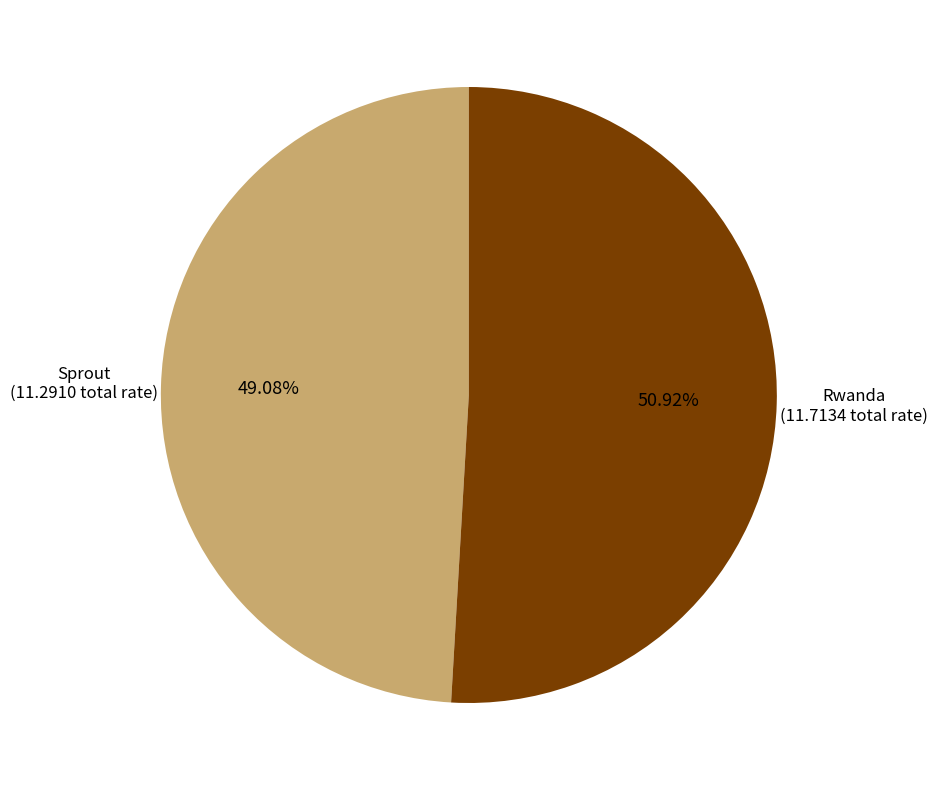

How many segments does this pie chart have?

2